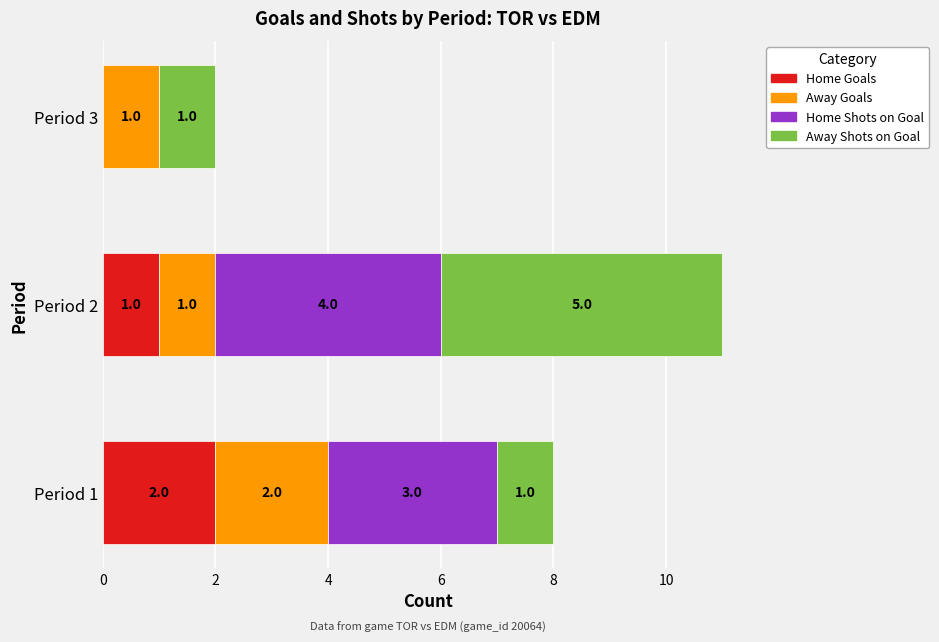

What is the sum of the Home Goals values at Period 2 and Period 1?

3